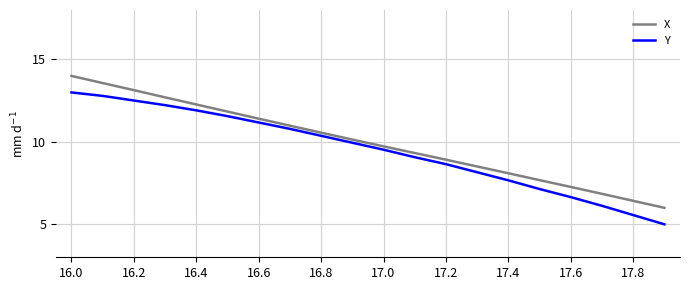

True or false: X and Y cross at least once.

False